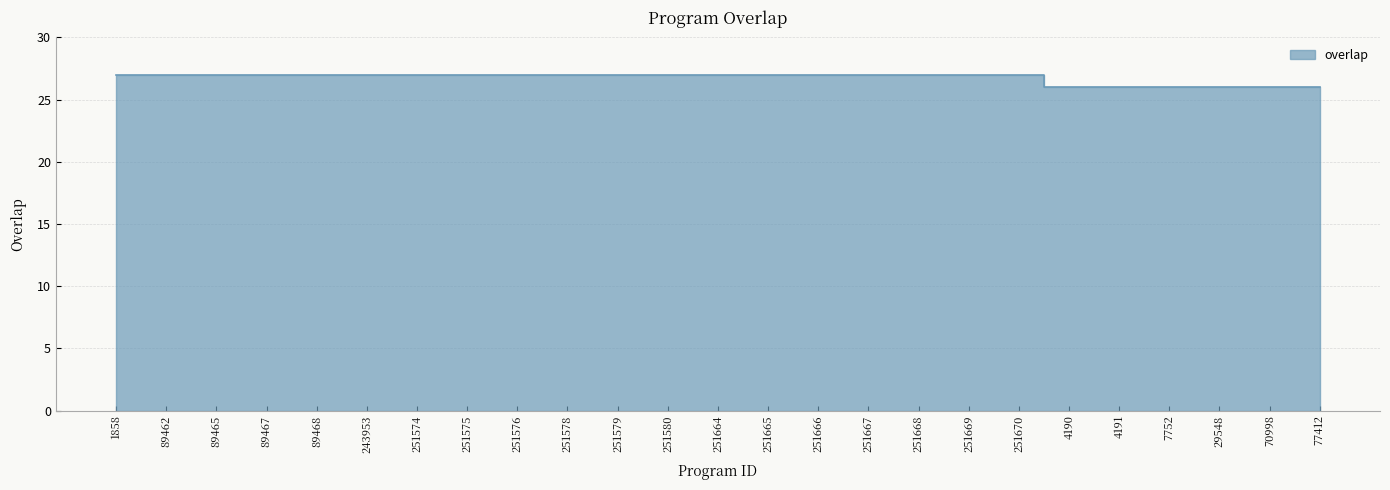

What is the average value?

27